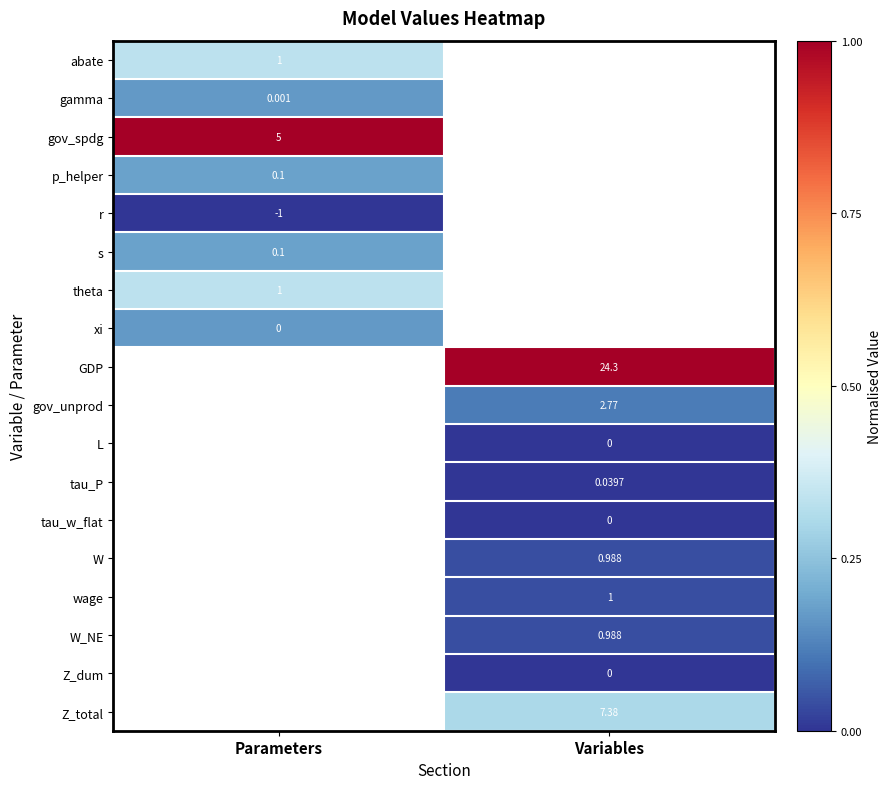

Which category has the highest value in the s series?

Parameters